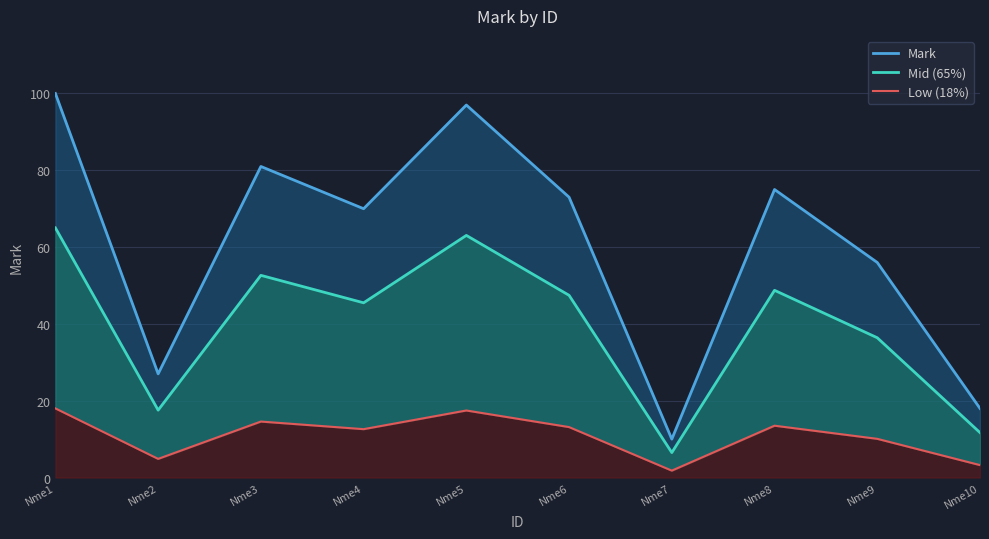

Reading right to left, list all the values displayed in this chart.

Mark: 18.0	56.0	75.0	10.0	73.0	97.0	70.0	81.0	27.0	100.0
Mid (65%): 11.7	36.4	48.8	6.5	47.5	63.1	45.5	52.6	17.6	65.0
Low (18%): 3.2	10.1	13.5	1.8	13.1	17.5	12.6	14.6	4.9	18.0